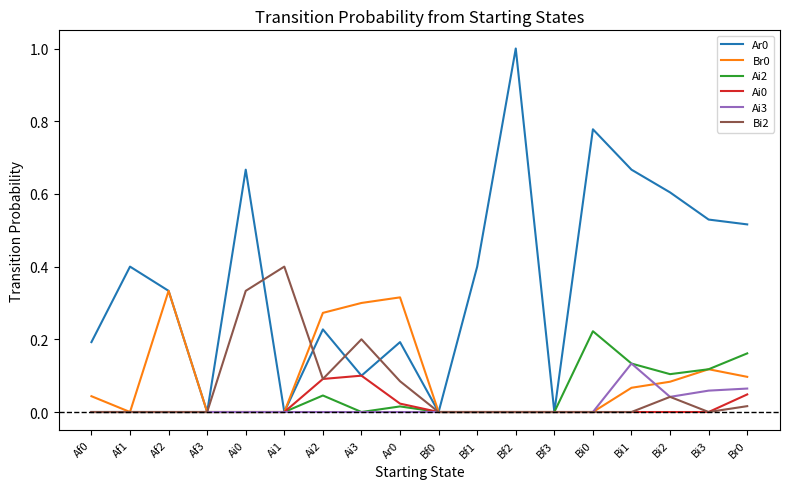

What is the total value across all series at Bf2?

1.0